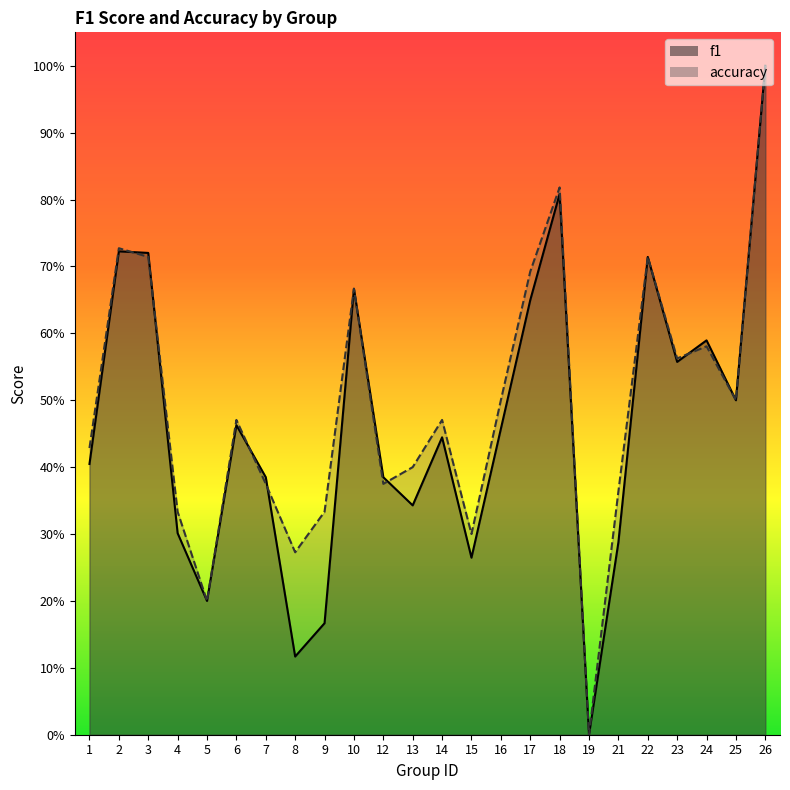

What is the difference between the maximum and minimum values in the accuracy series?

1.0